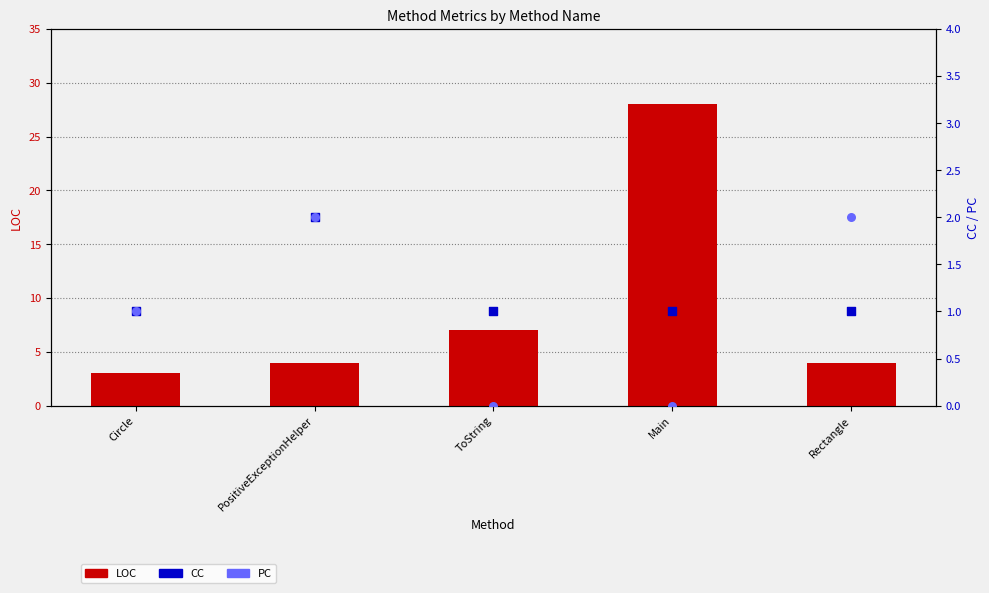

At which category is the sum across all series the highest?

Main